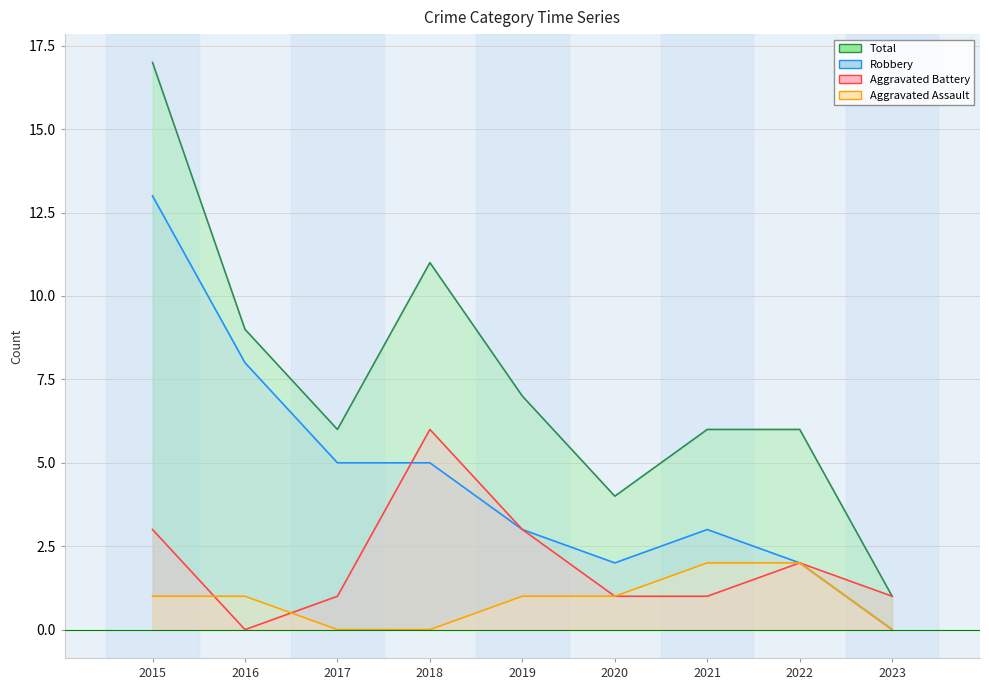

At how many categories does at least one series exceed 4?

7